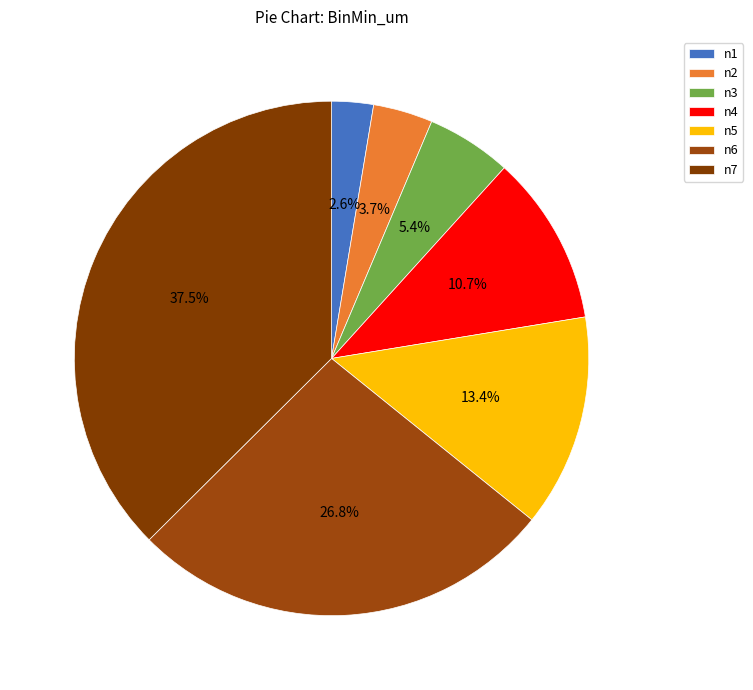

To the nearest percent, what portion does n3 represent?

5%